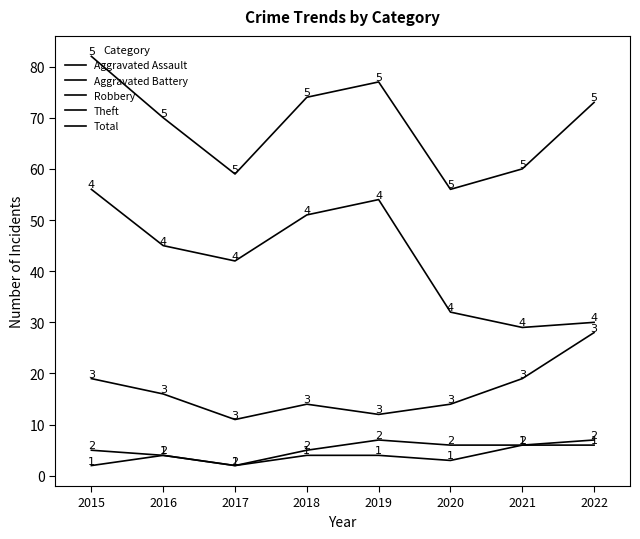

At which label does Robbery first exceed 16?

2015